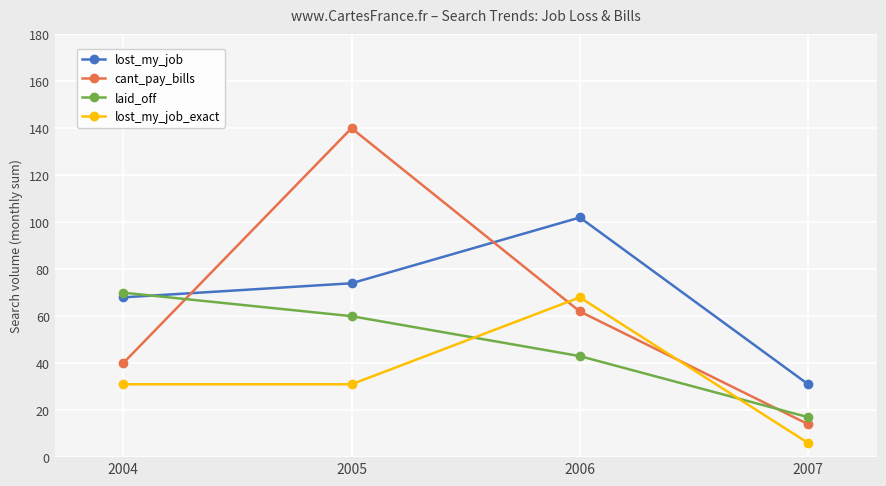

Does the chart display data point markers on the line(s)?

Yes